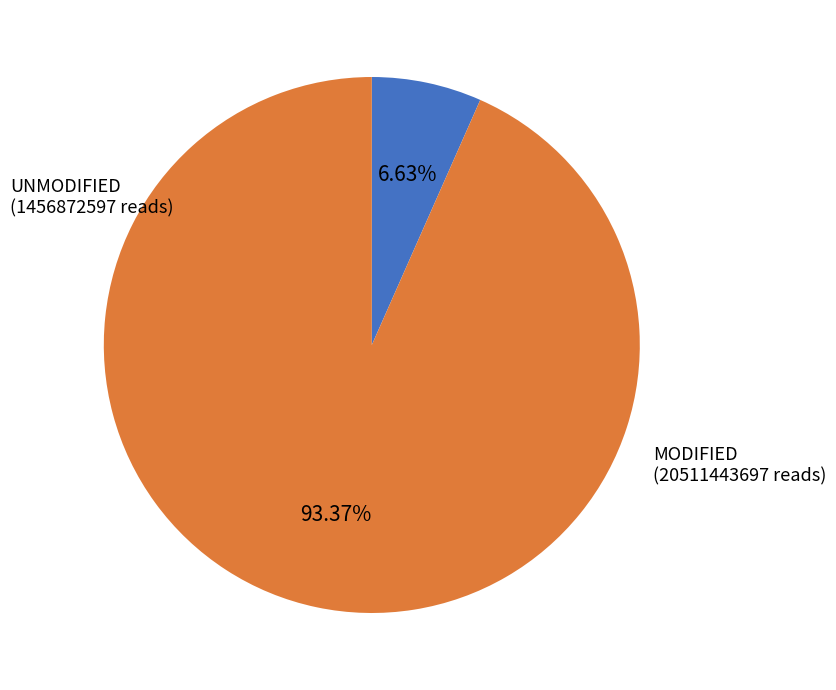

How many segments does this pie chart have?

2